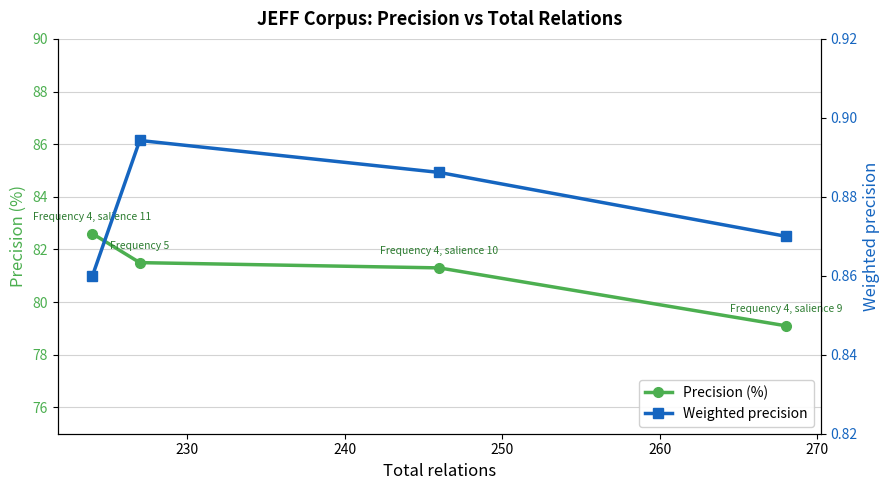

What is the maximum value for Precision (%)?

82.6